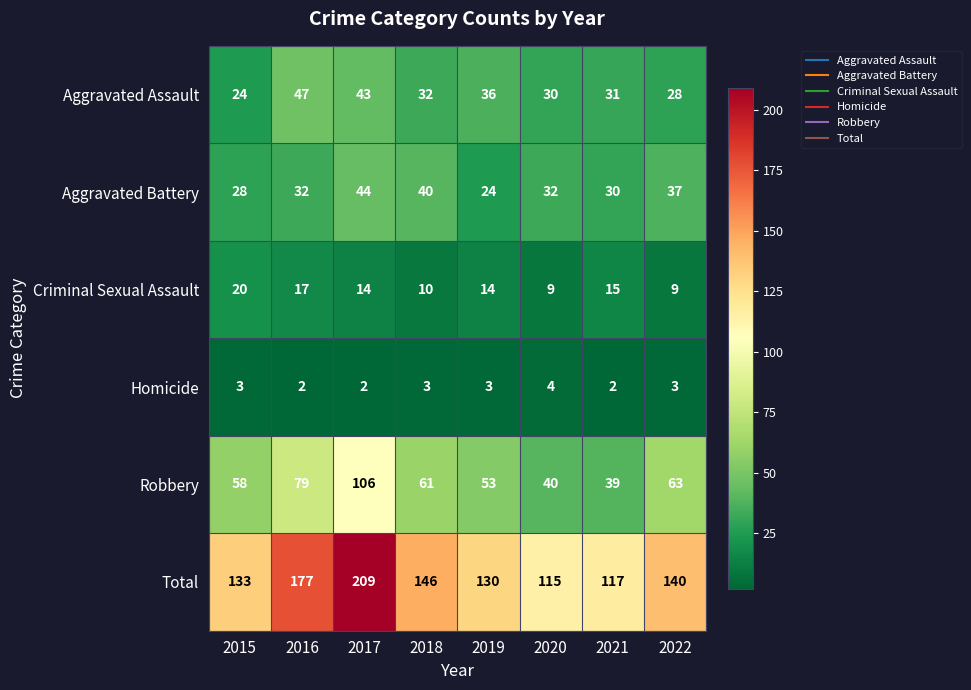

What is the sum of all Criminal Sexual Assault values?

108